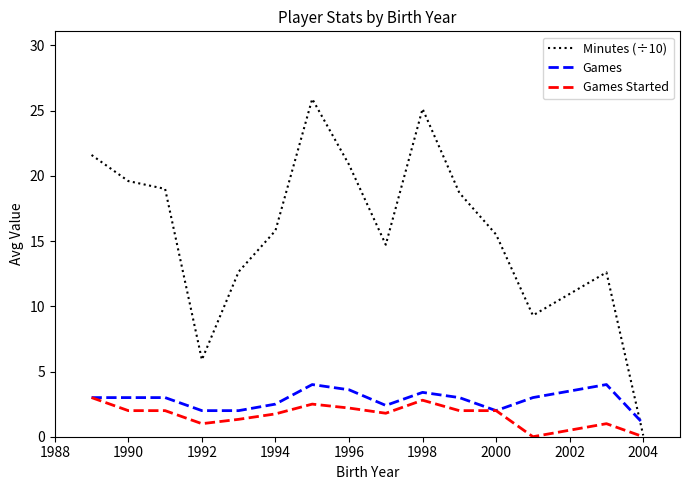

What is the highest value of the Minutes (÷10) series?

25.9